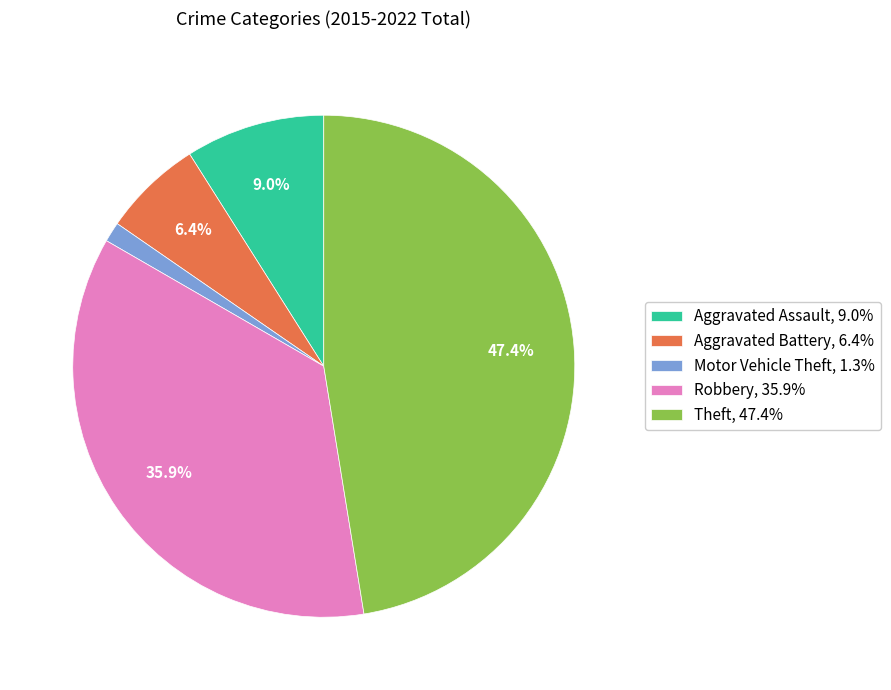

True or false: Robbery accounts for 27% of the total.

False